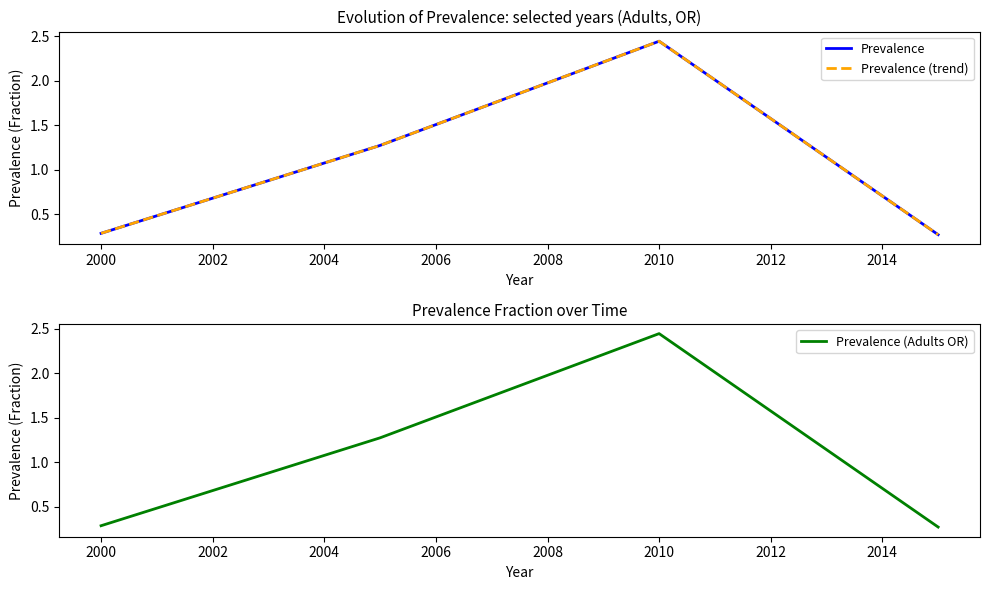

Reading left to right, transcribe all the data shown in this chart.

Prevalence: 0.3	1.3	2.4	0.3
Prevalence (trend): 0.3	1.3	2.4	0.3
Prevalence (Adults OR): 0.3	1.3	2.4	0.3